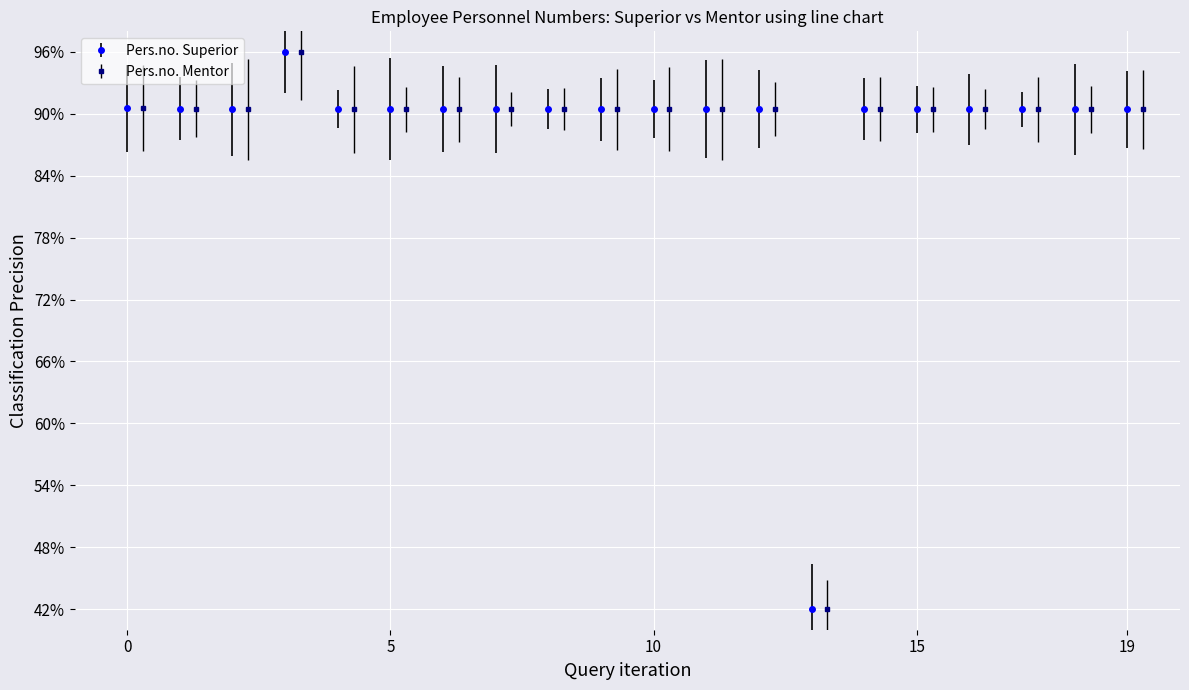

Does the chart display data point markers on the line(s)?

Yes